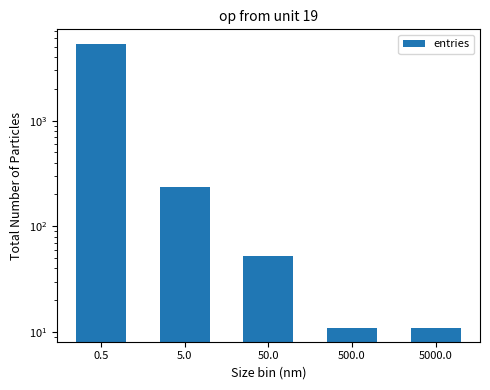

Reading right to left, transcribe all the data shown in this chart.

11	11	52	235	5375